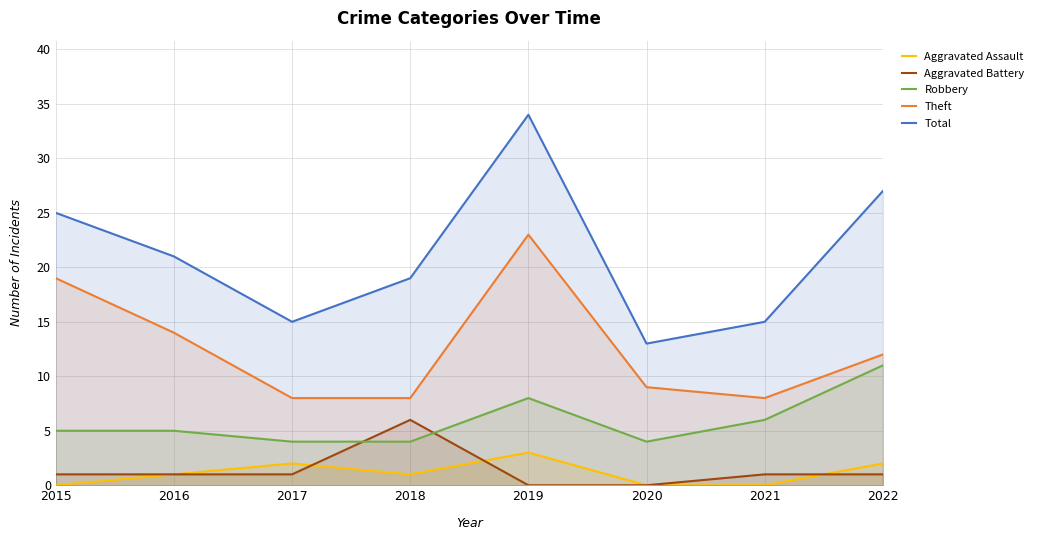

Where does the Robbery series first go above 5?

2019